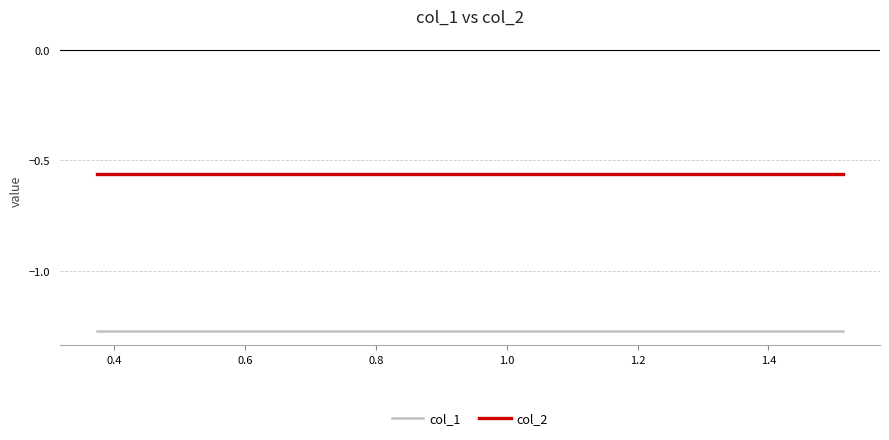

What is the sum of all col_1 values?

-10.2